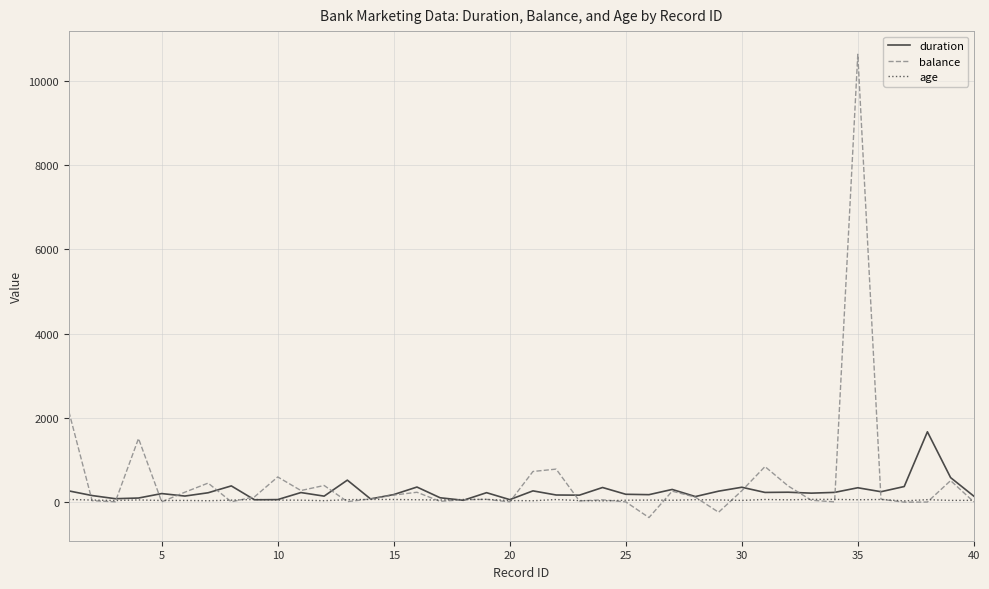

Which series has the widest spread of values?

balance